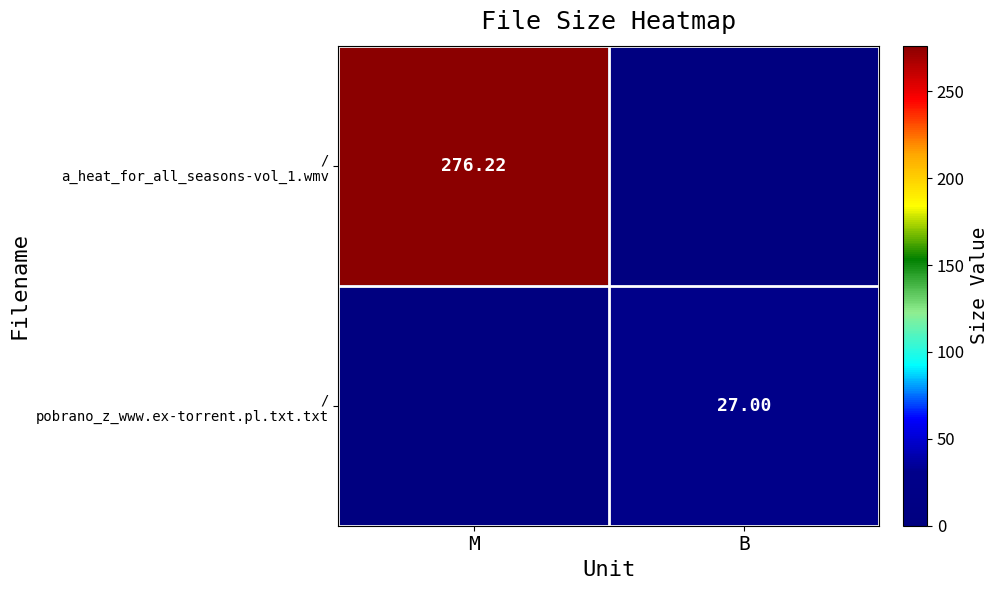

Which series has the largest range (max minus min)?

/ a_heat_for_all_seasons-vol_1.wmv